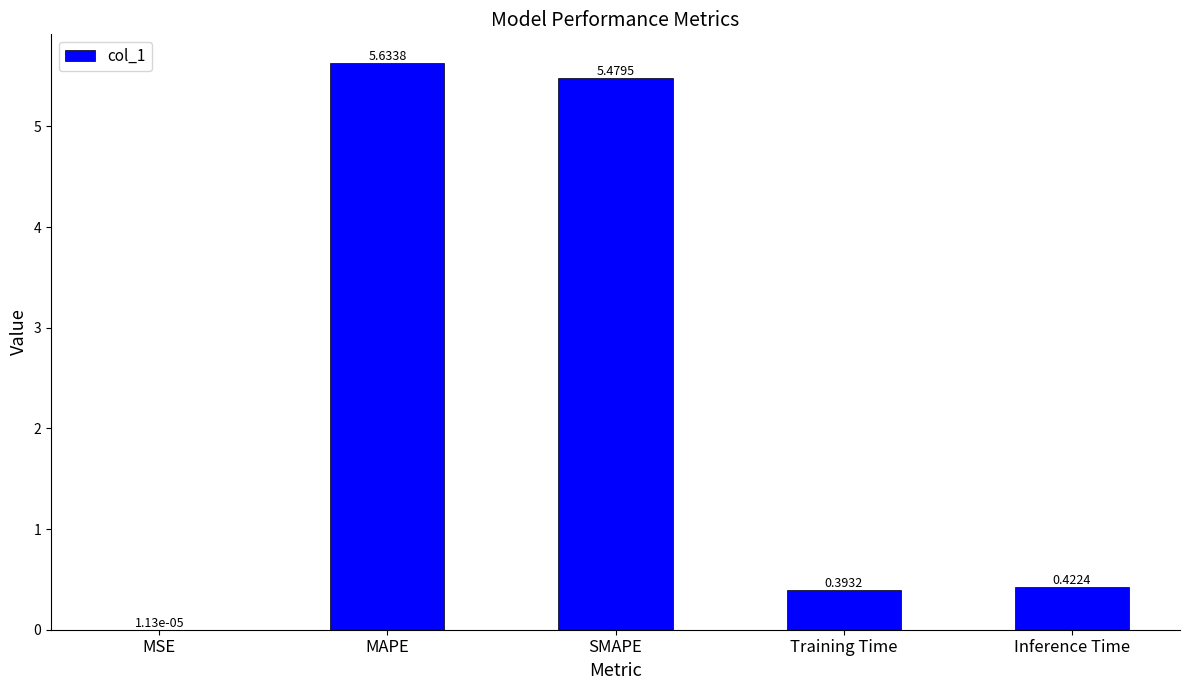

Between SMAPE and Inference Time, which is larger?

SMAPE